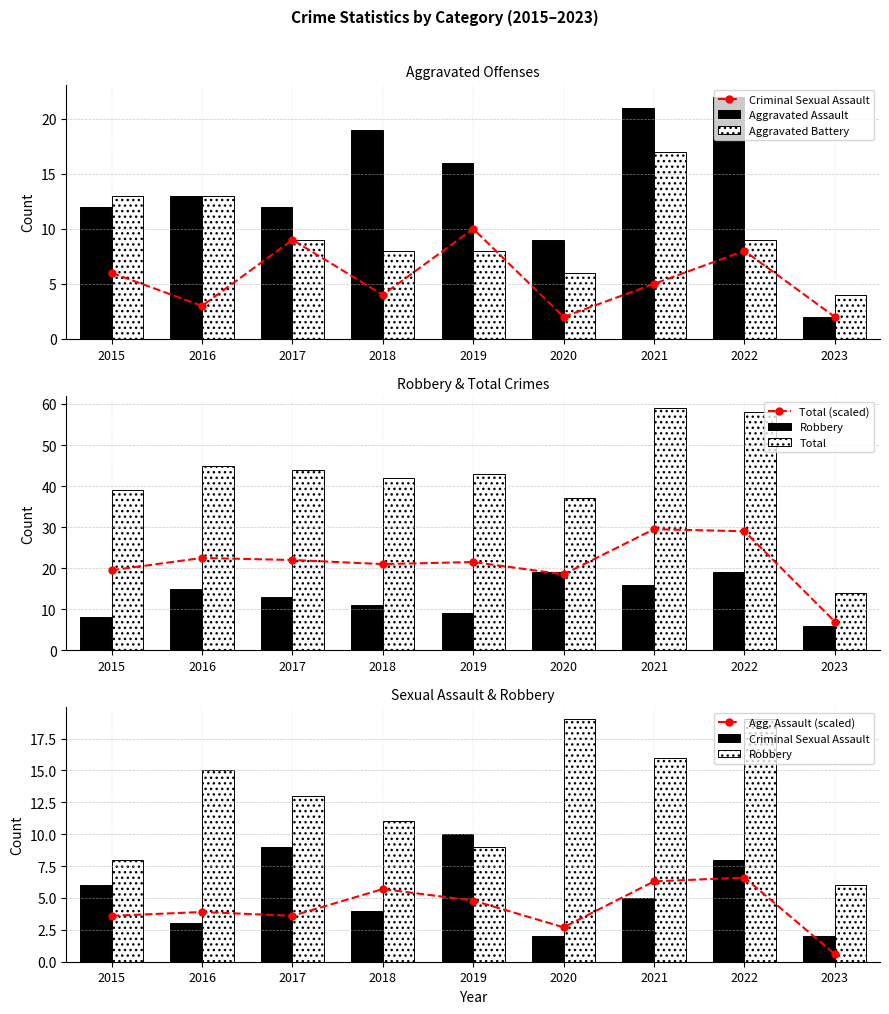

True or false: Aggravated Battery has a value of 15 at 2022.

False